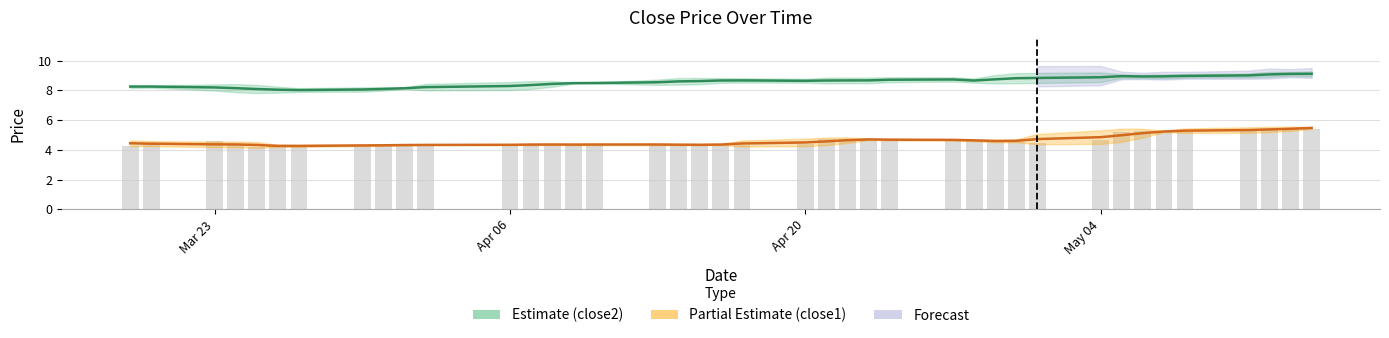

What is the value of the close1 (Partial Estimate) bar at the 6th from the left?

4.3